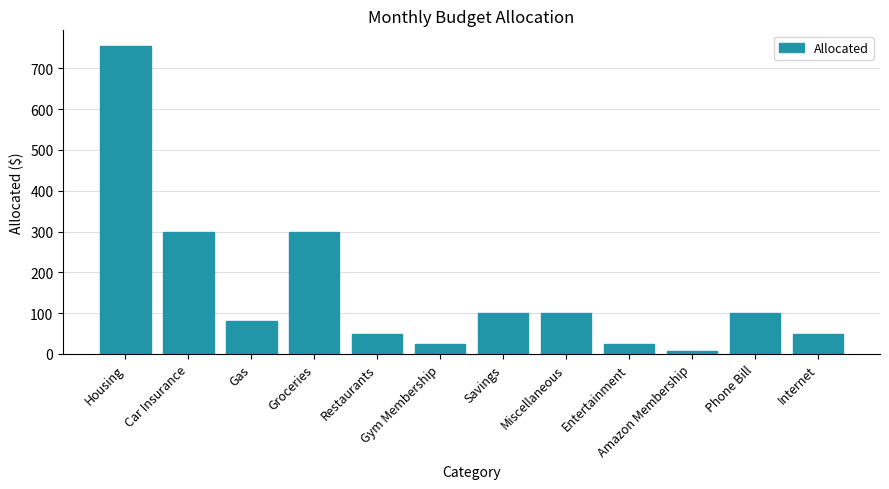

What is the label of the 1st bar from the right?

Internet